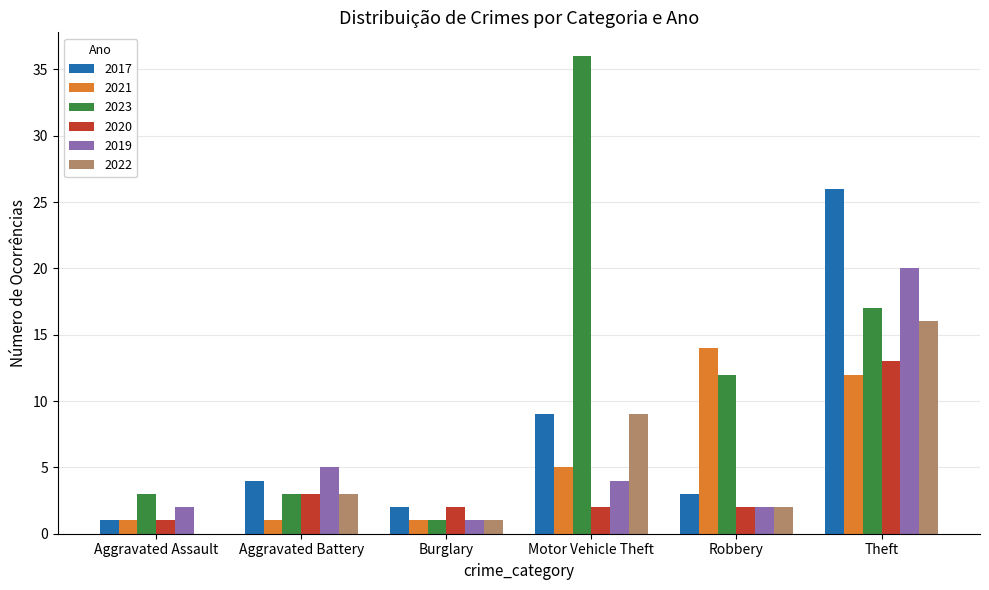

Which category has the highest value across all series?

Motor Vehicle Theft